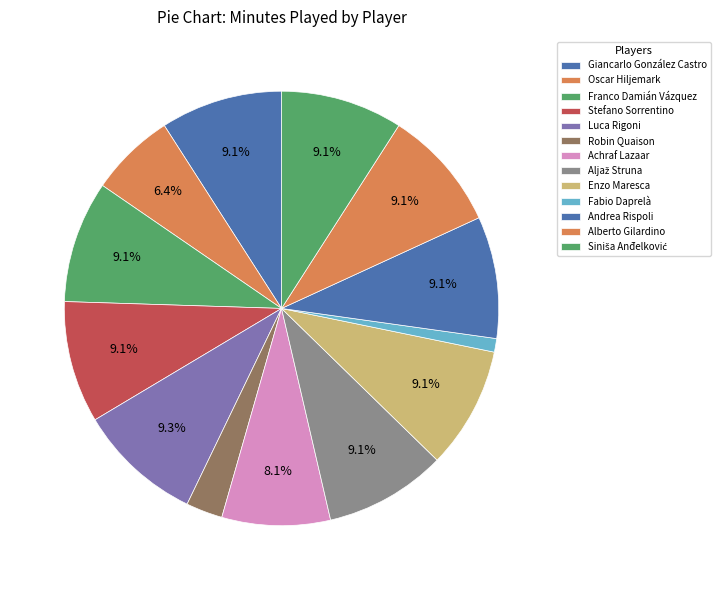

True or false: Fabio Daprelà accounts for 12% of the total.

False